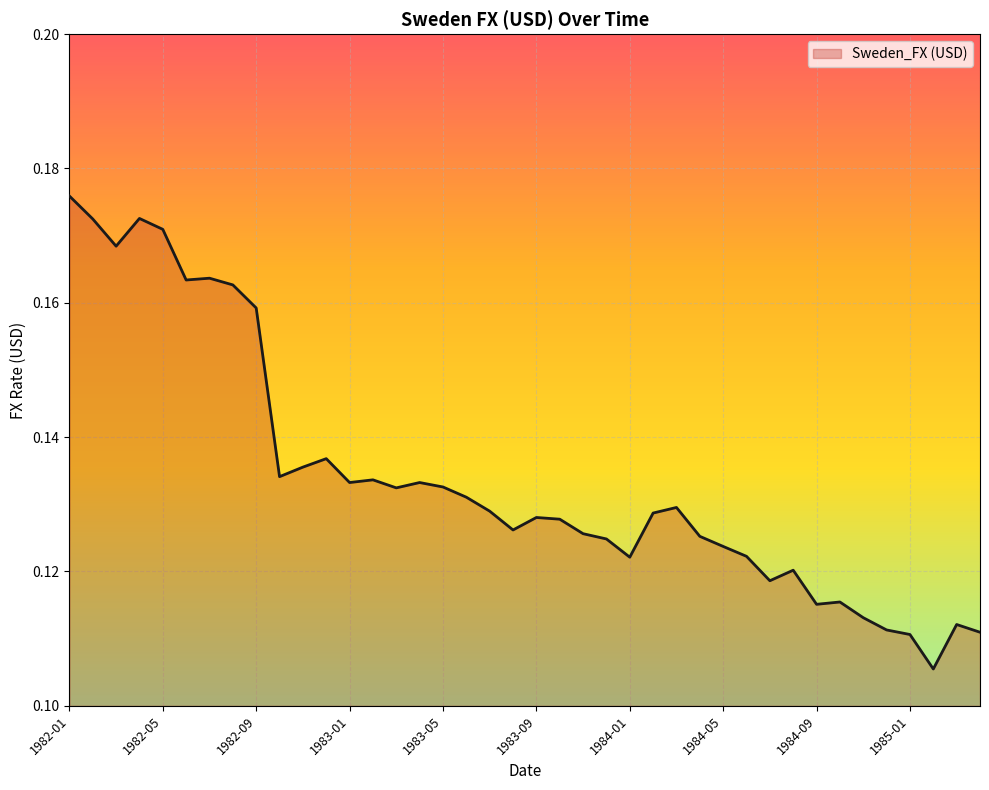

What is the minimum value shown in the chart?

0.1